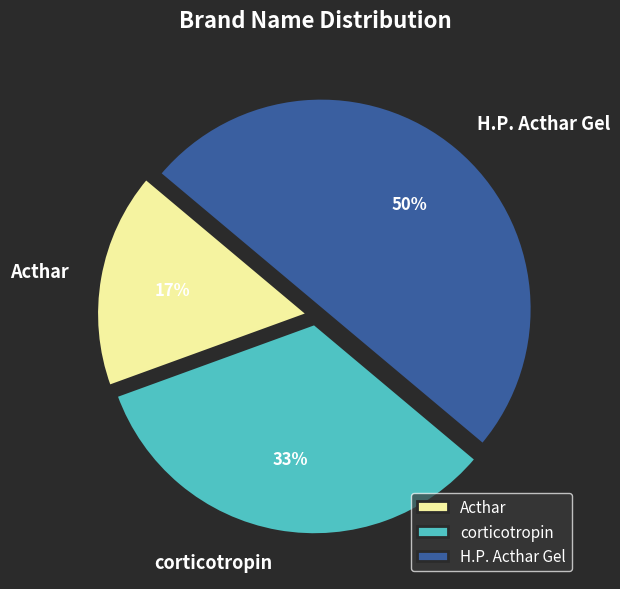

Between Acthar and H.P. Acthar Gel, which is larger?

H.P. Acthar Gel